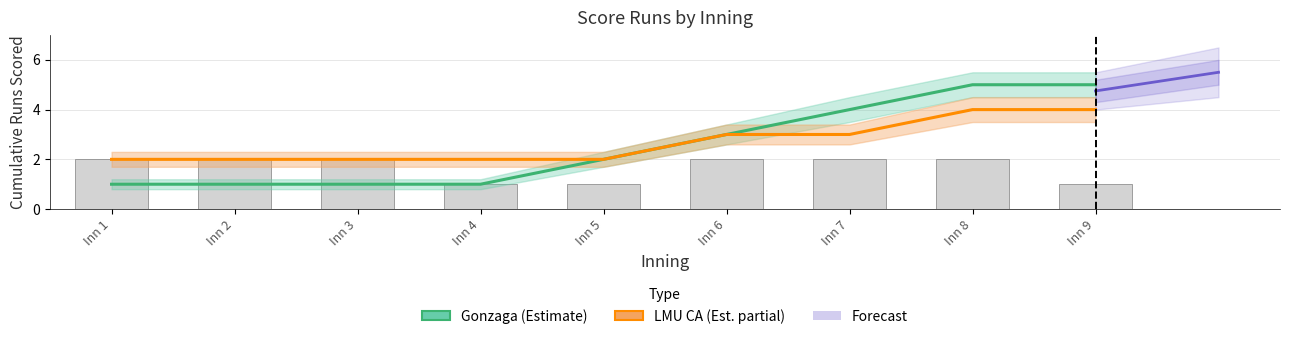

What is the total value across all series at Inn 1?

3